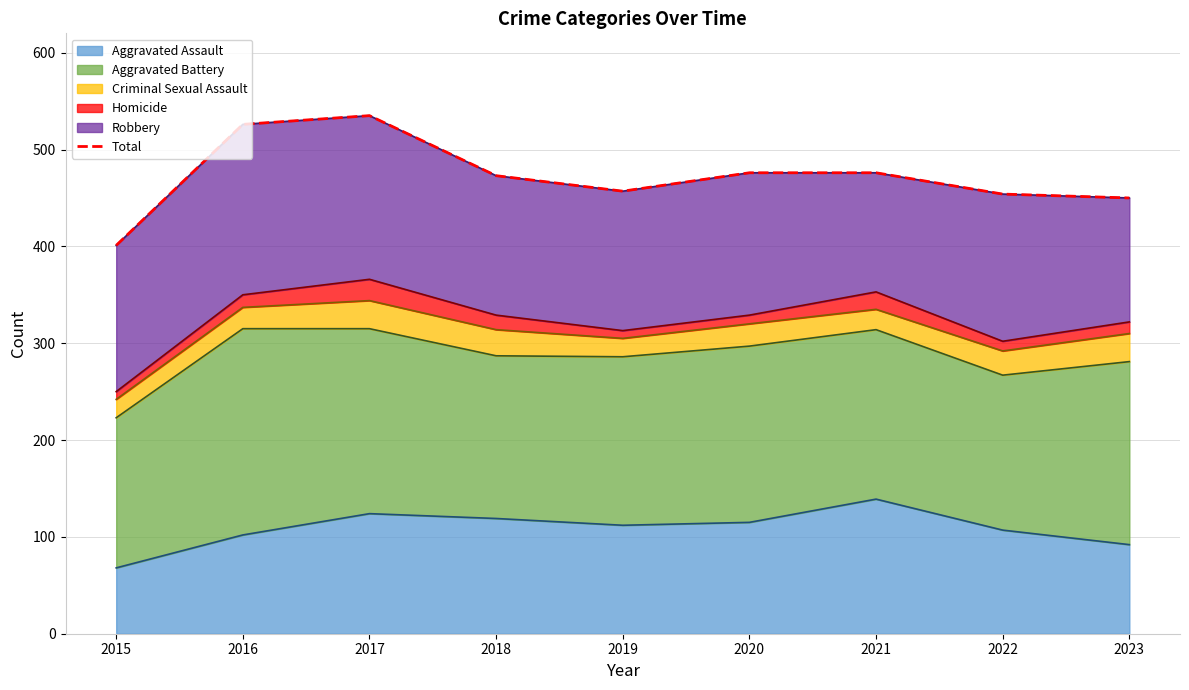

What is the approximate value at 2023, to the nearest 10?

450